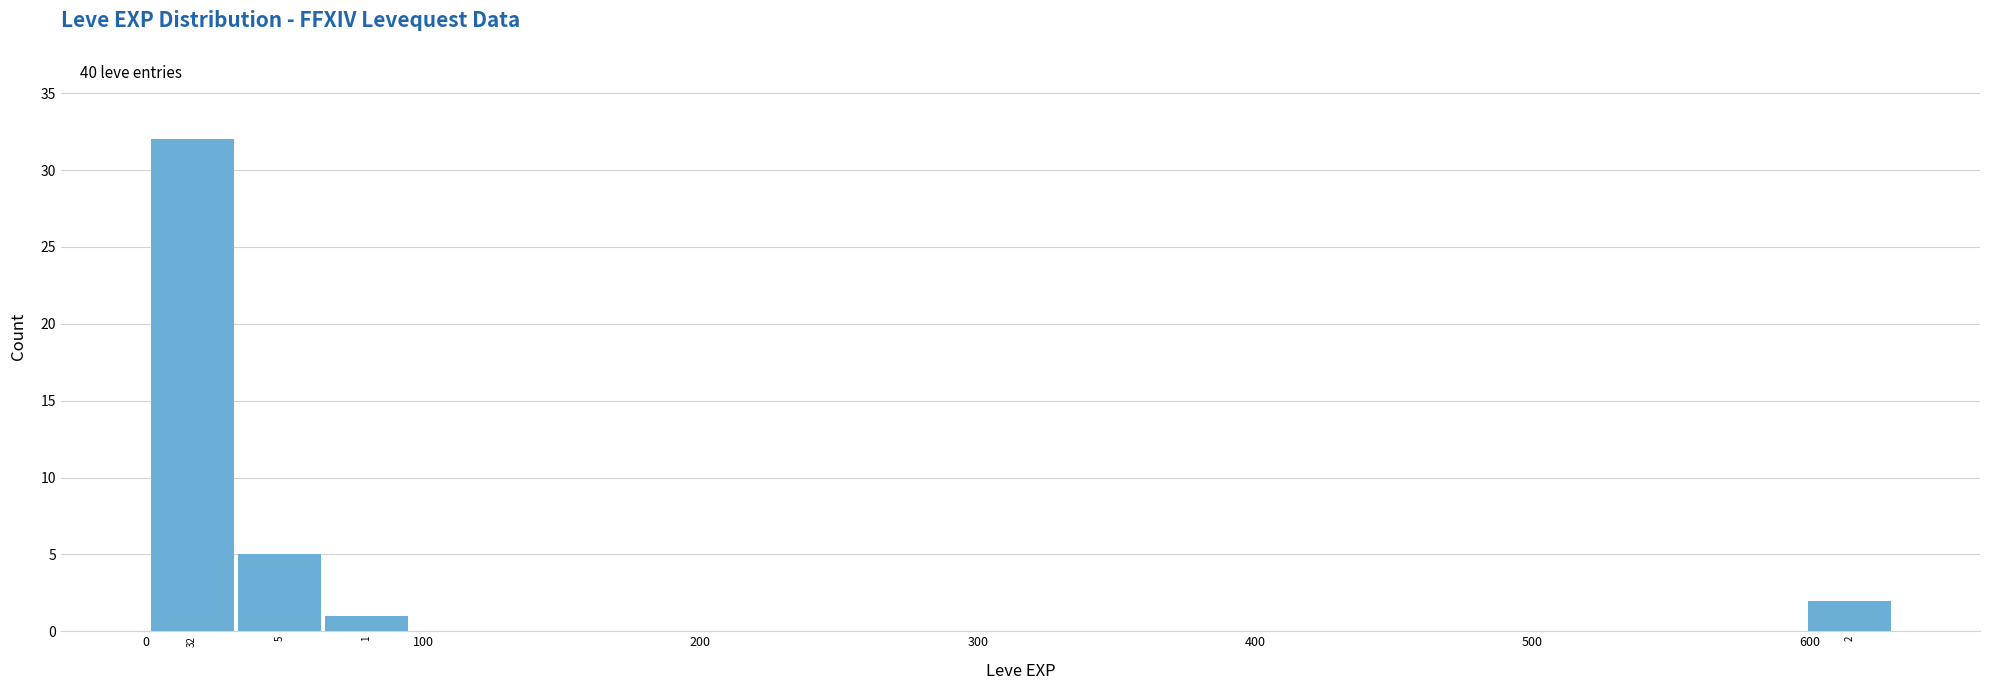

Around what value on the x-axis is the tallest bar? Give the approximate position of its centre, as read against the axis.

20